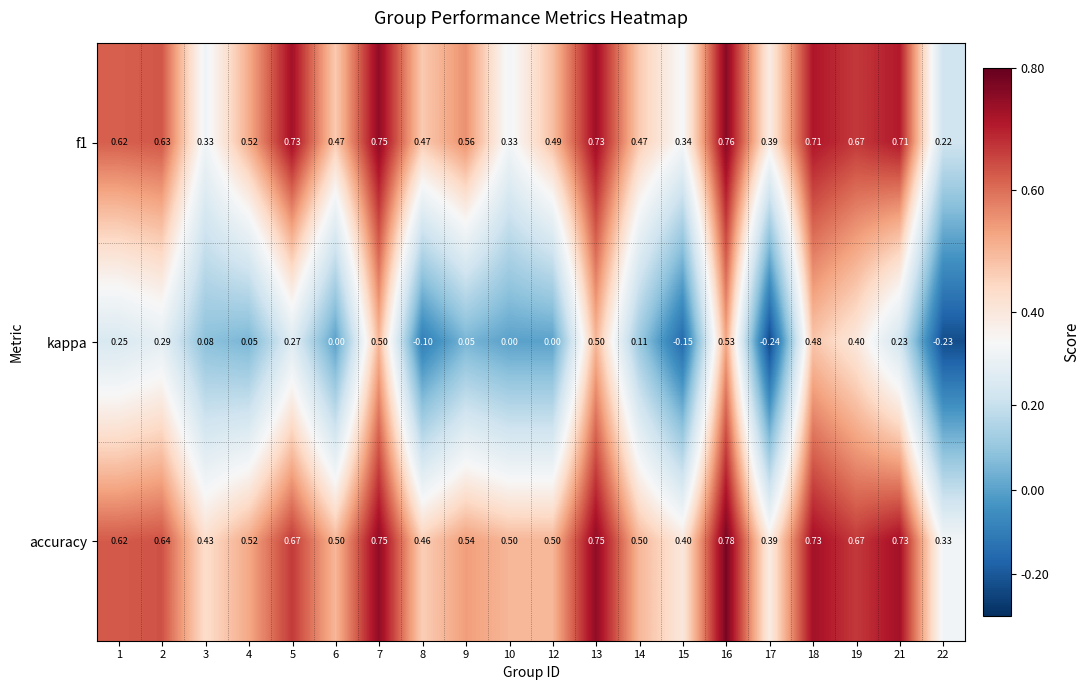

At which category does the chart reach its peak across all series?

16